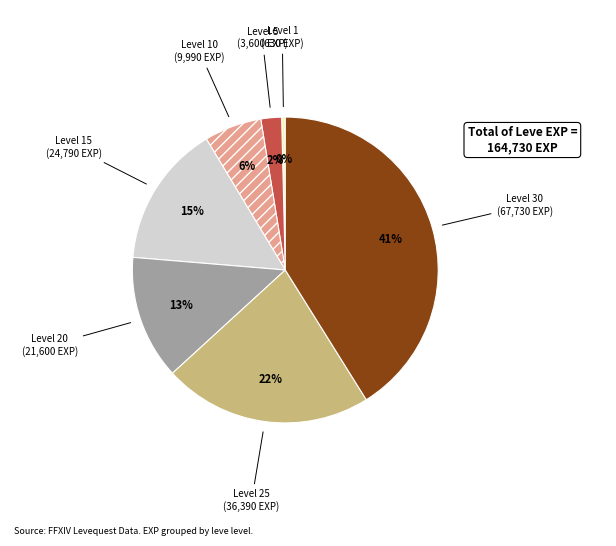

Do Level 10 and Level 5 together represent more than half of the pie?

No